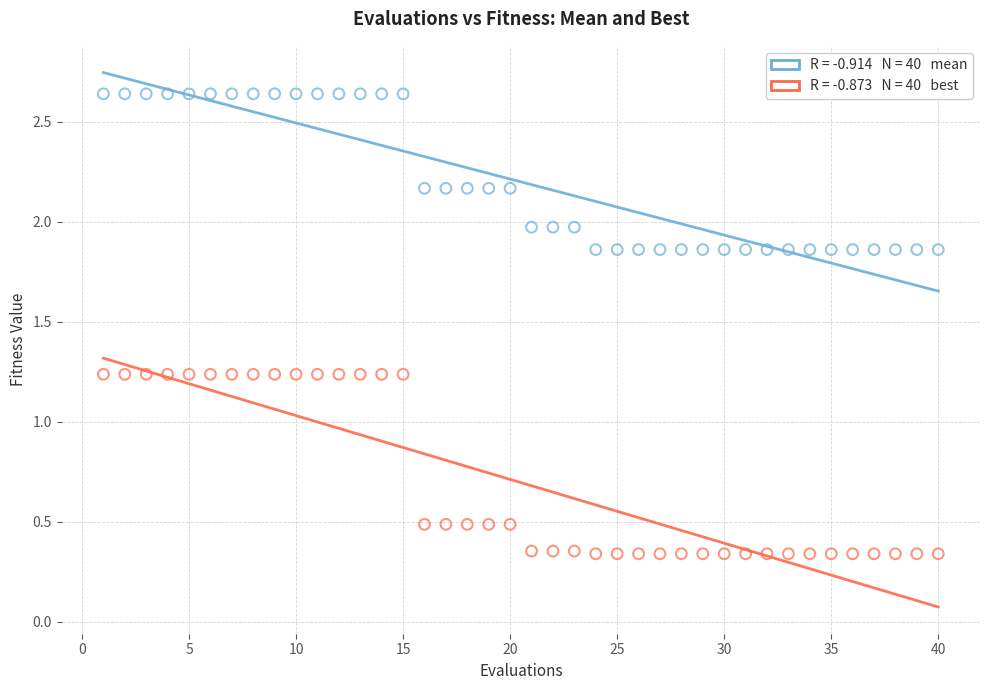

Across all data points, what is the range of X values (max minus min)?

39.0